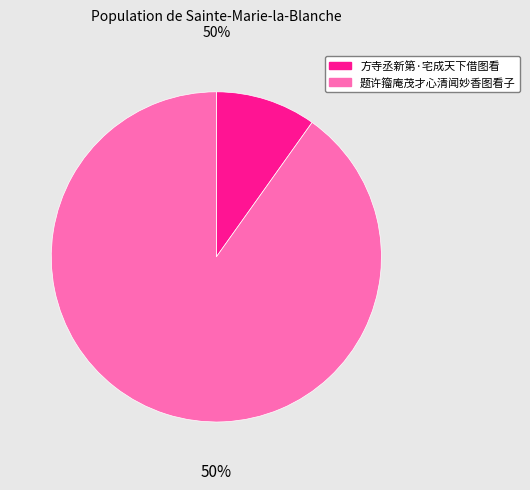

Is it true that 题许籀庵茂才心清闻妙香图看子 is 90% of the pie?

True